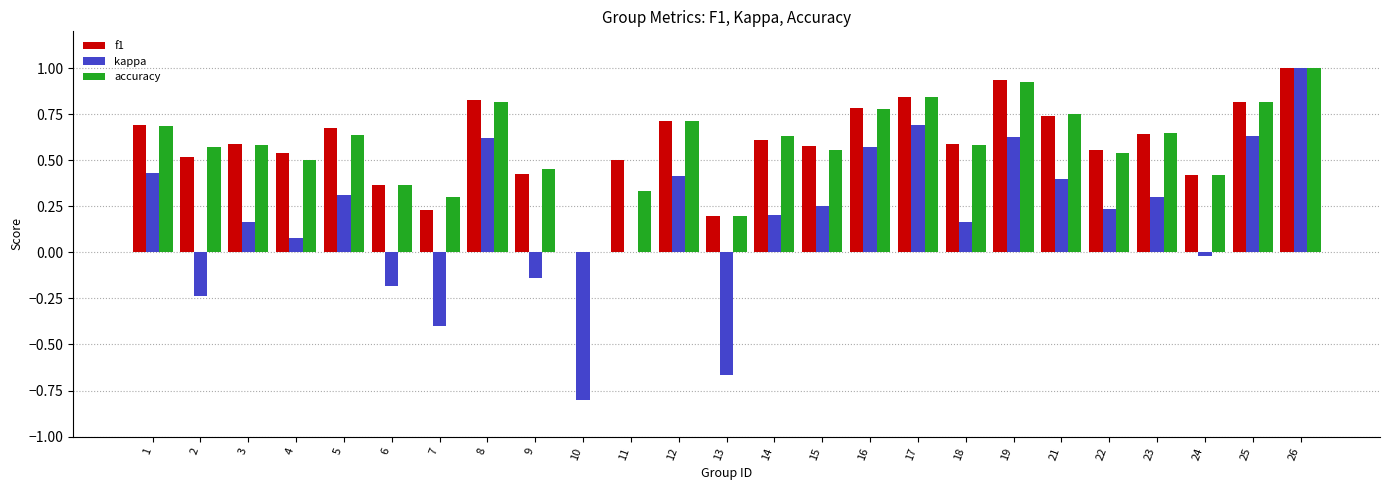

True or false: accuracy has a value of 0.4 at 24.

True